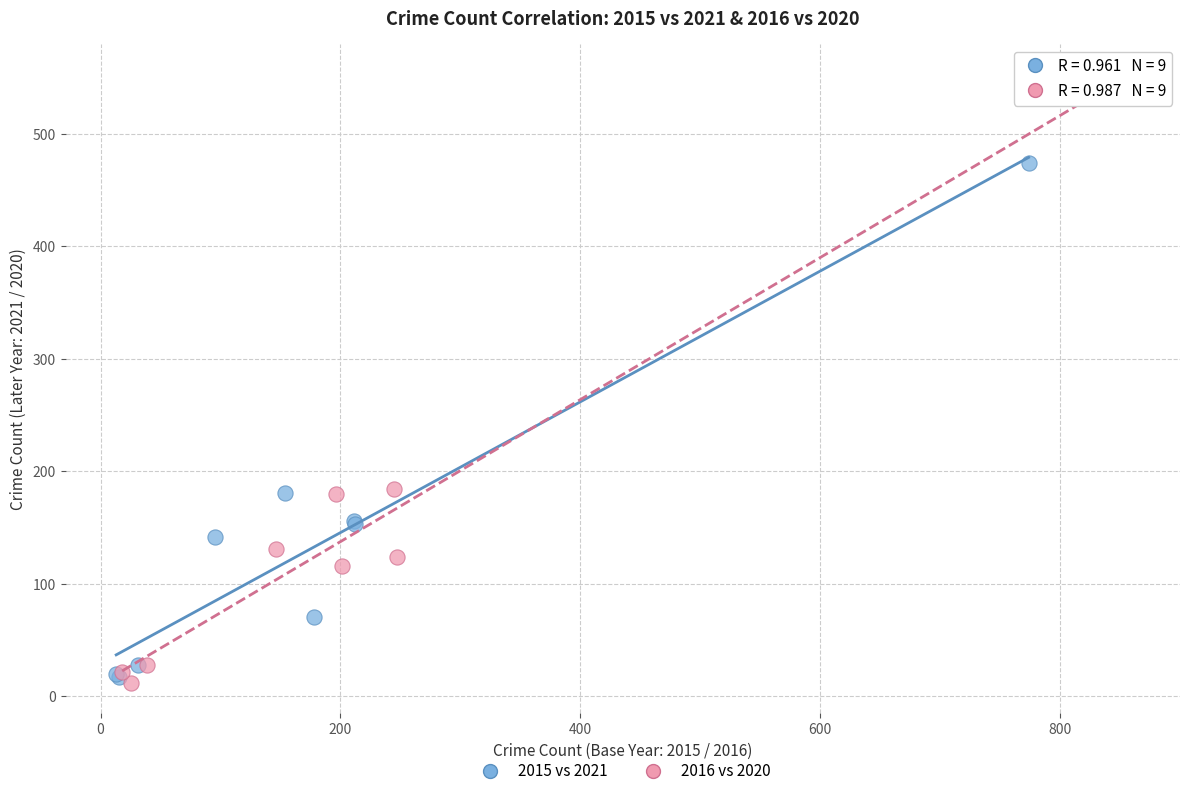

Which series contains the highest Y value?

2016 vs 2020